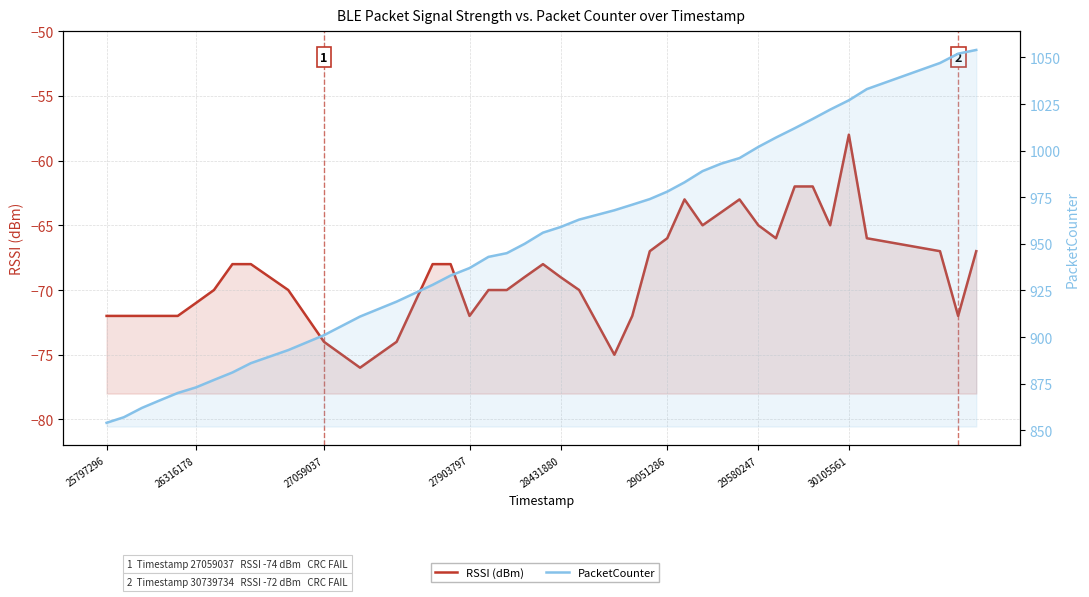

The value of PacketCounter at 29580247 is 1002. True or false?

True